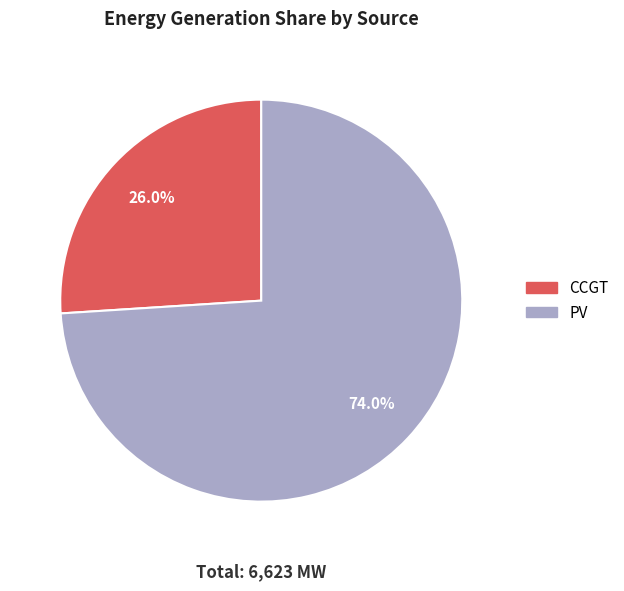

How many segments does this pie chart have?

2